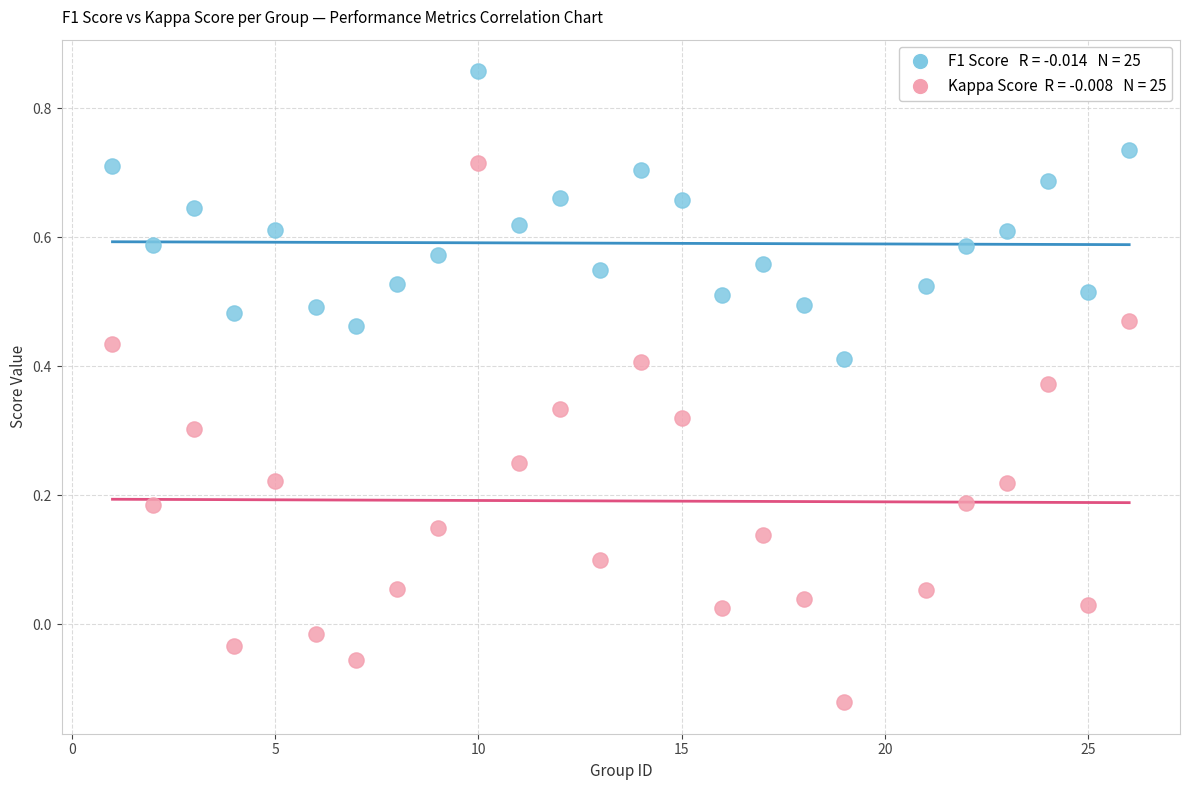

Across all data points, what is the range of X values (max minus min)?

25.0